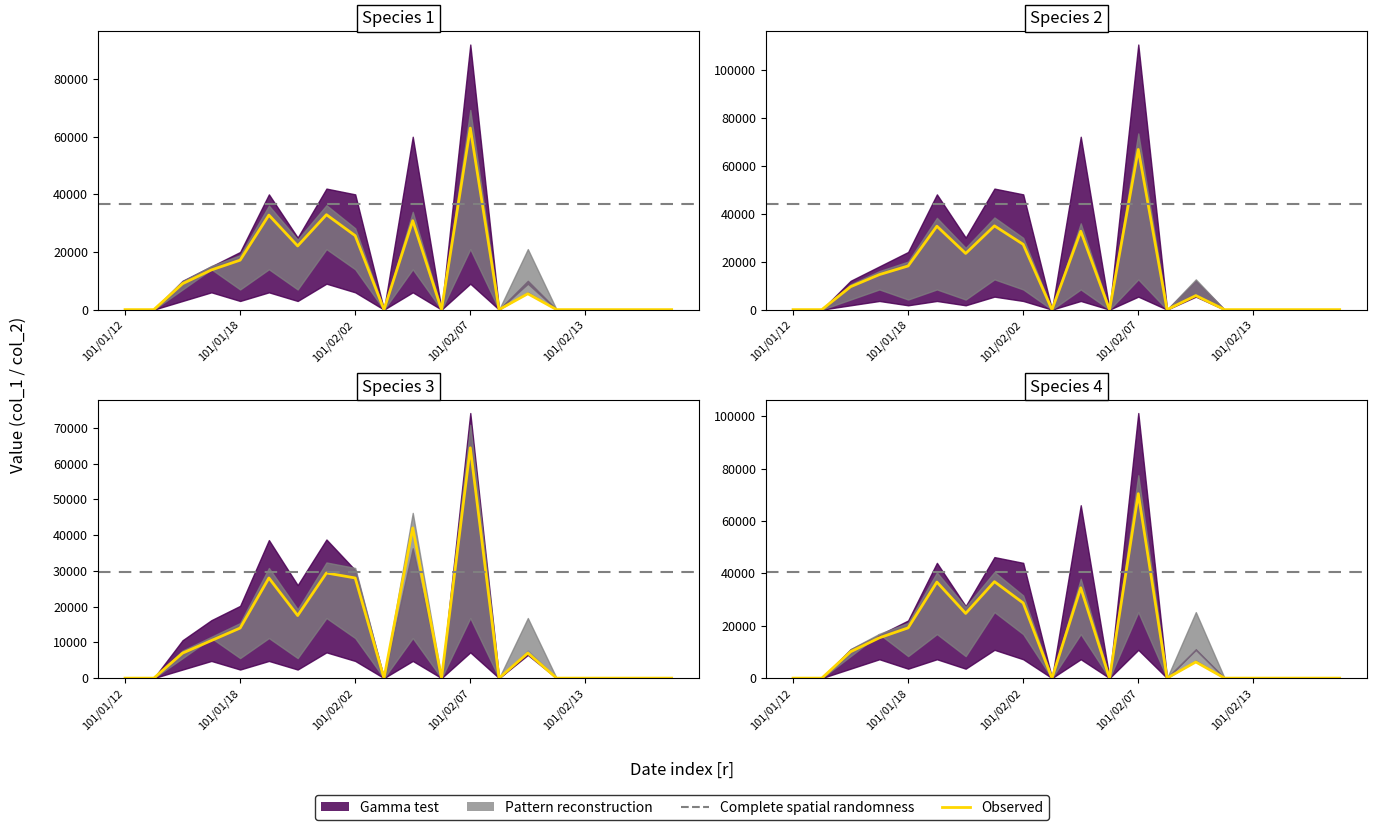

Where do col_1 and col_2 first cross each other?

101/02/01 and 101/02/02